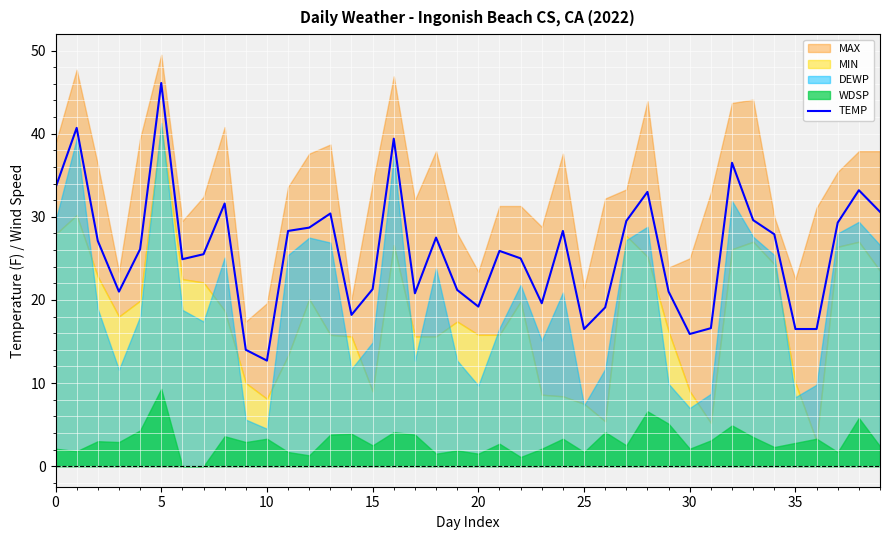

The chart shows a value of 7.7 at 14. True or false?

False